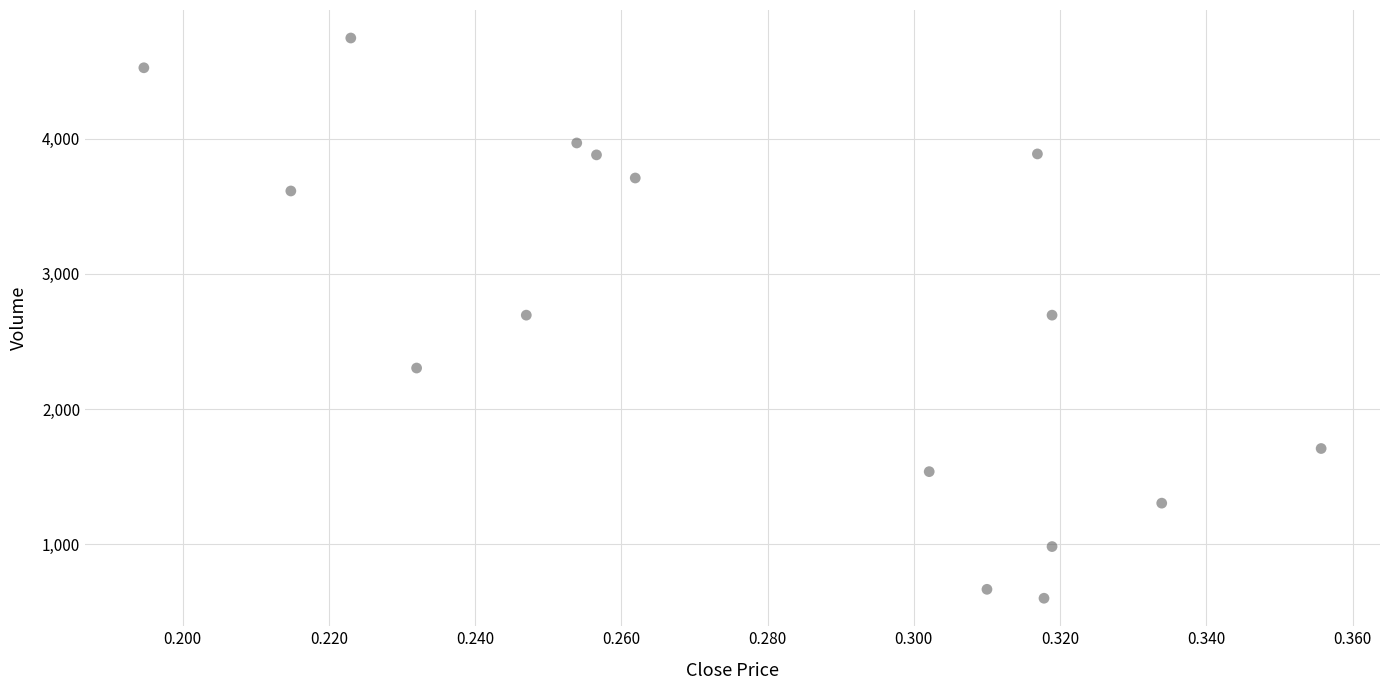

What is the range of Y values (max minus min)?

4142